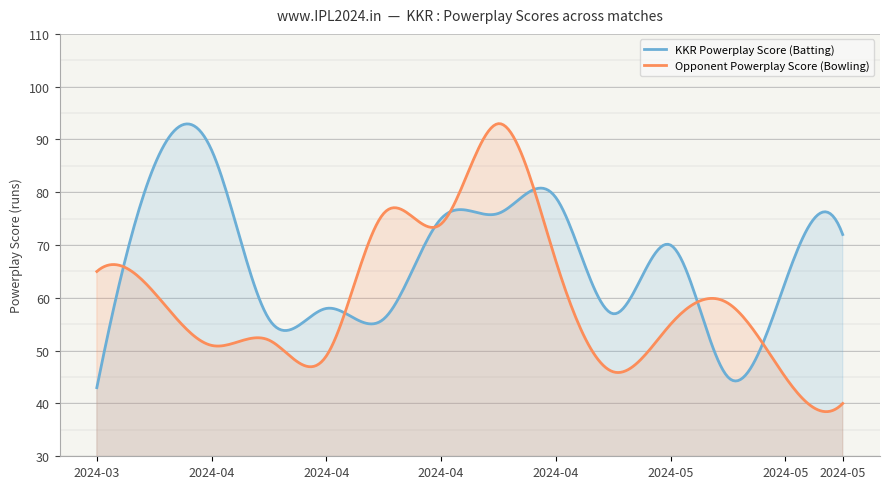

What is the value of the pplay_s_t2 point at the 7th from the left?

74